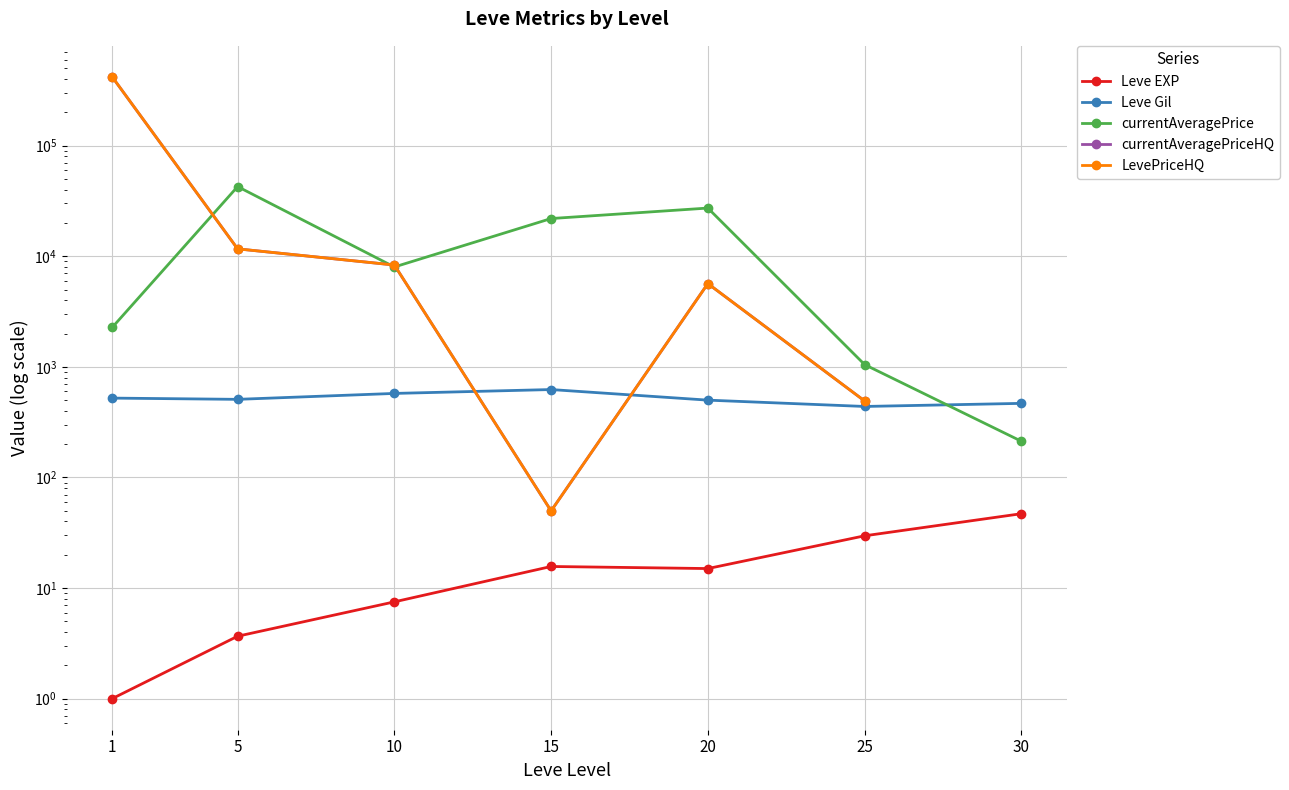

True or false: LevePriceHQ has more than 0 interior local peaks.

True